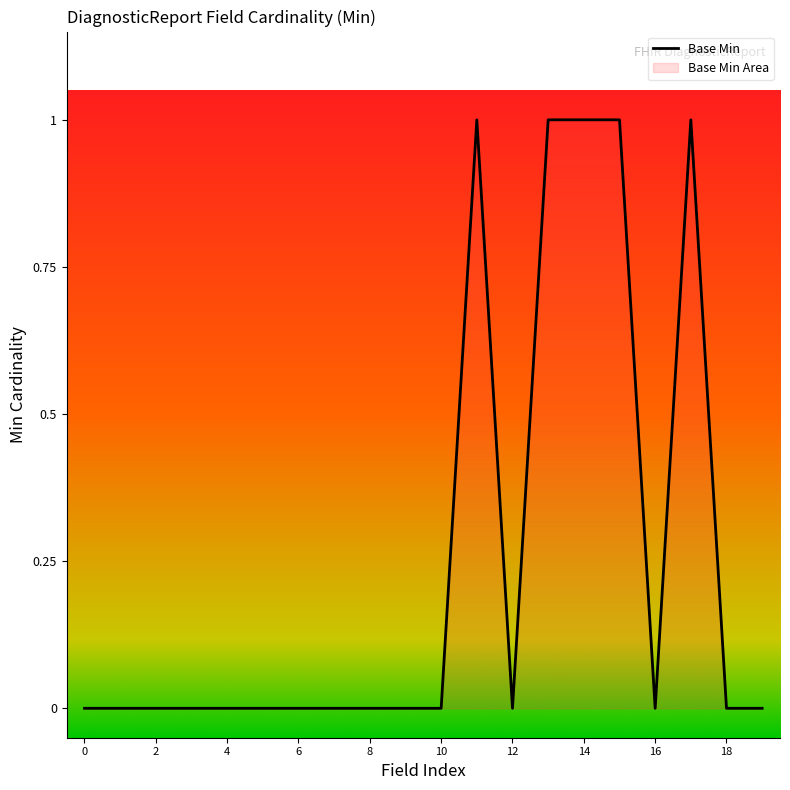

What is the value of the 12th point from the left?

1